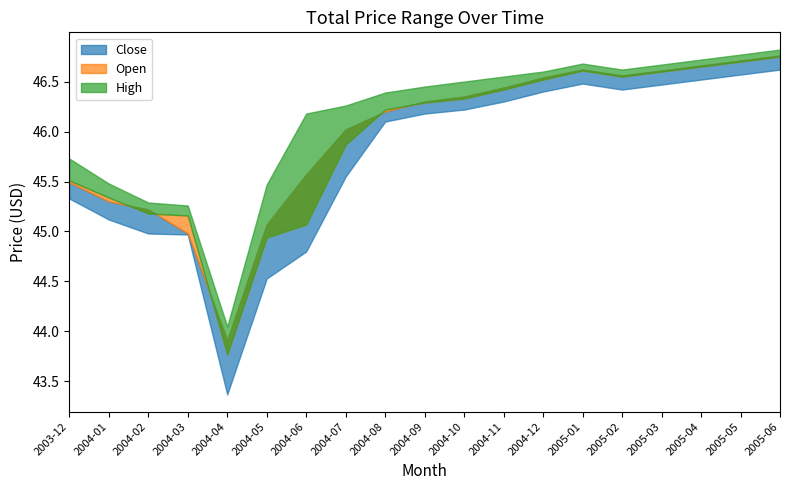

The value of Low at 2005-06 is 46.6. True or false?

True